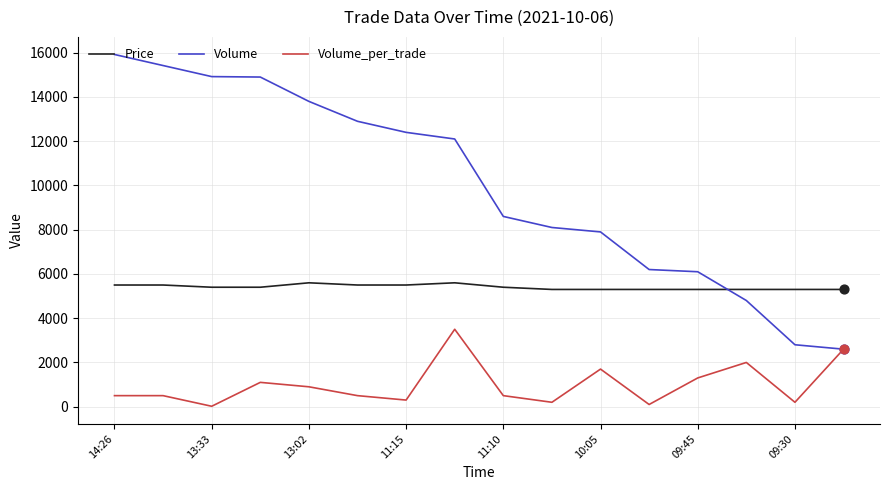

What are all the series names shown in the legend?

Price, Volume, Volume_per_trade